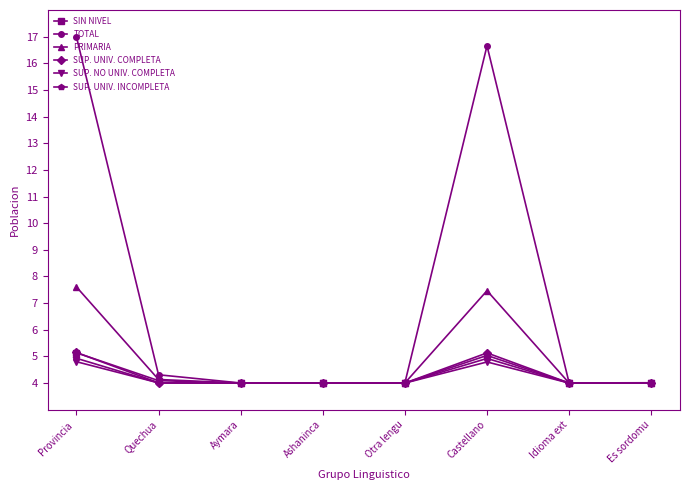

In SUP. UNIV. COMPLETA, how many points are lower than both neighbors (excluding endpoints)?

1